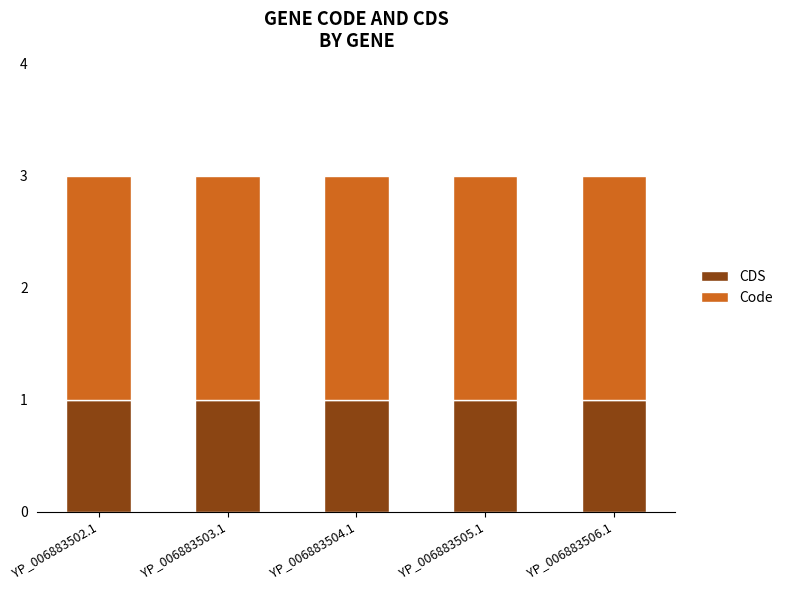

The CDS series shows 1 at YP_006883506.1. True or false?

True